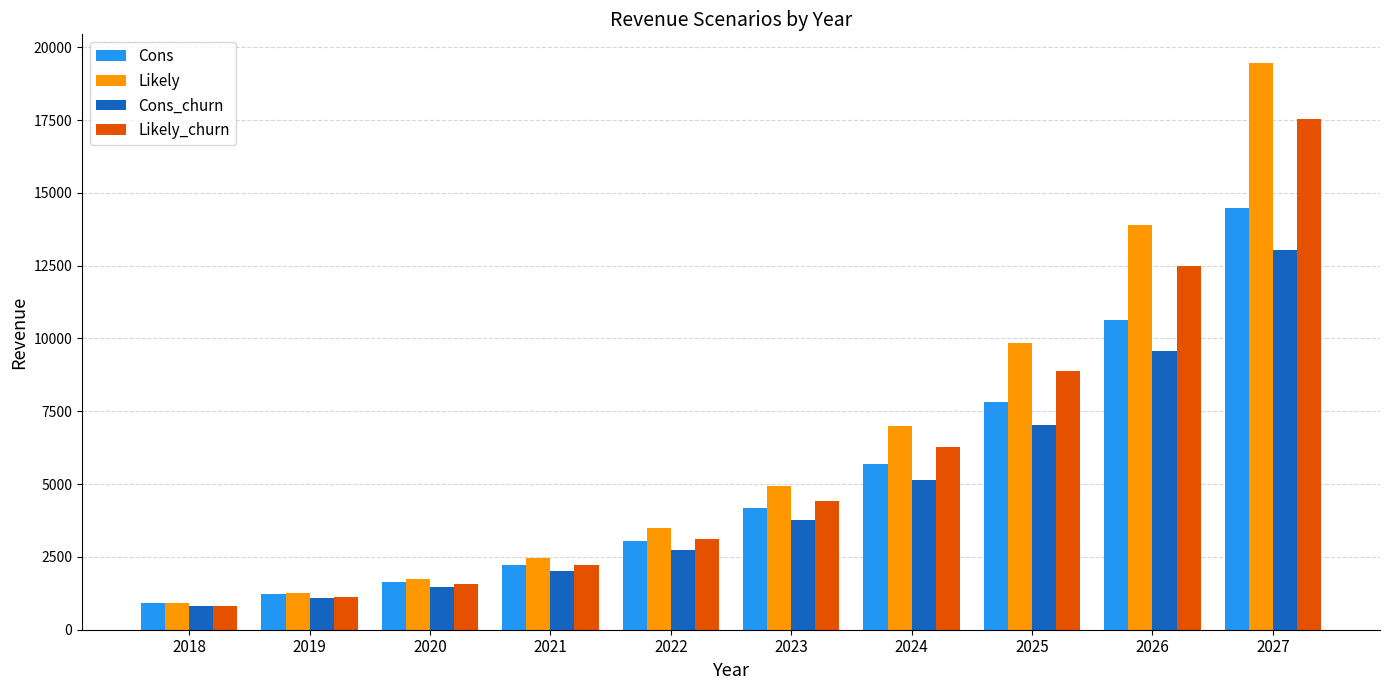

How many categories are shown in the chart?

10